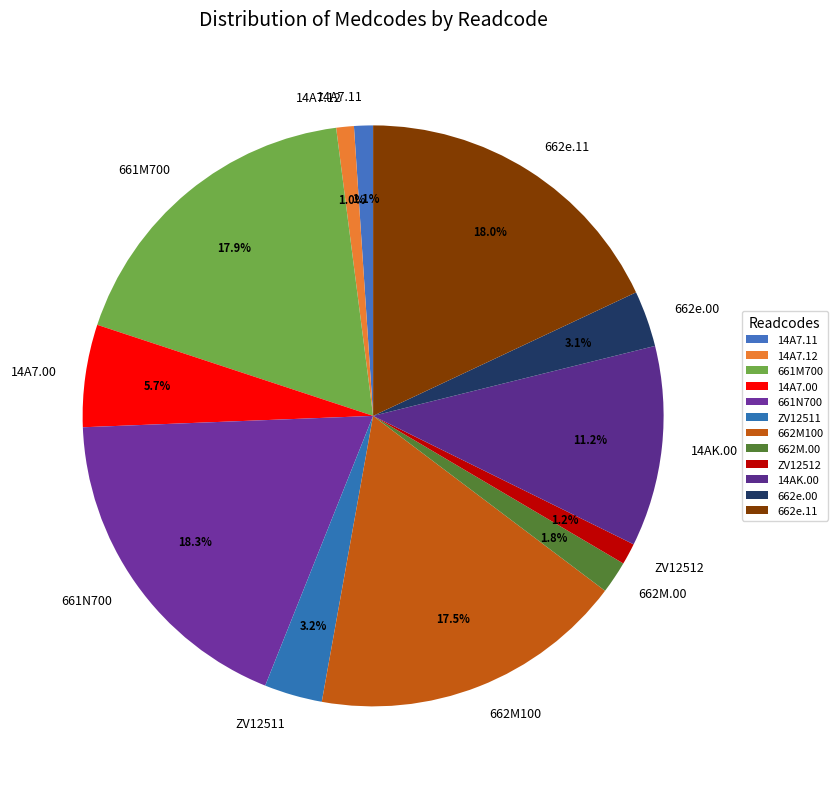

What portion of the pie excludes 662M100?

82.5%